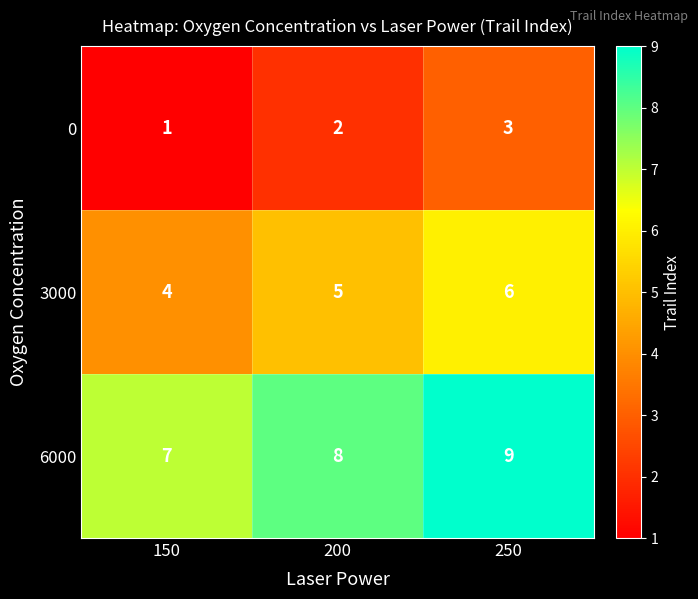

What is the greatest value displayed?

9